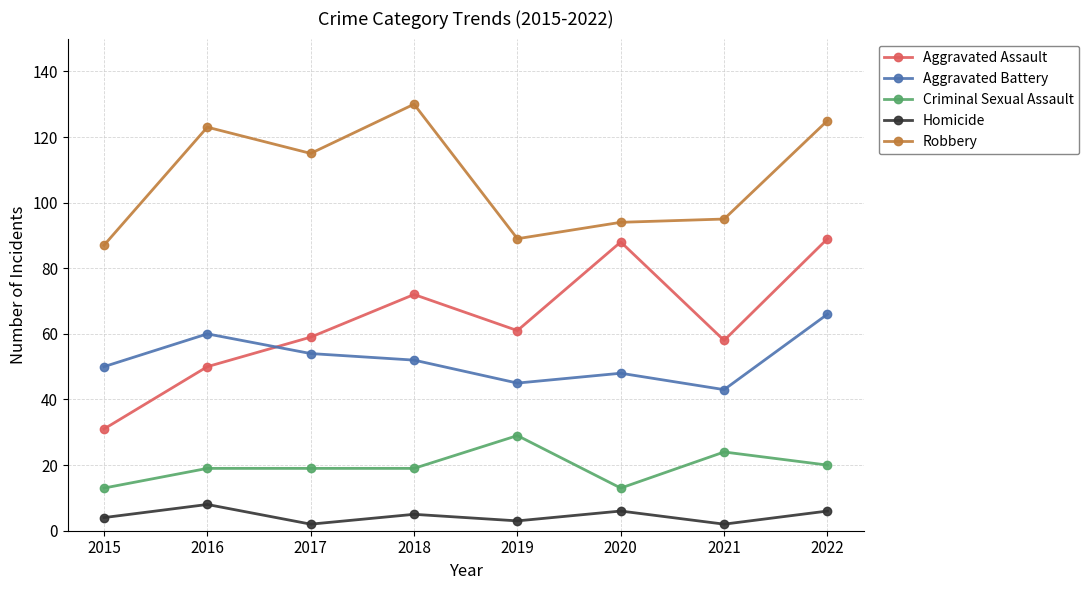

How many series are shown in this chart?

5